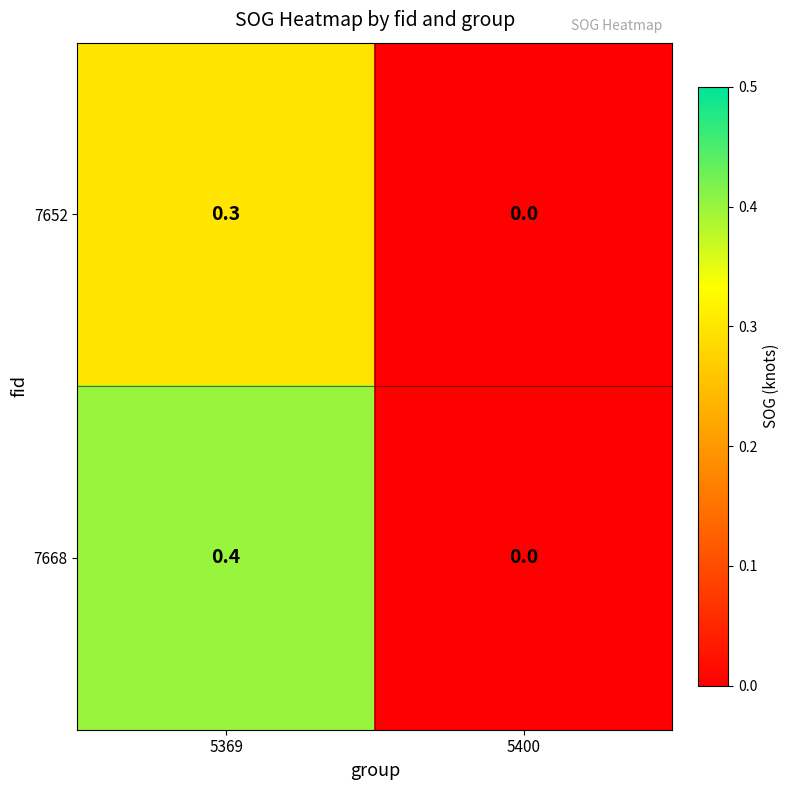

Is it true that 7668 equals 0.3 at 5369?

False